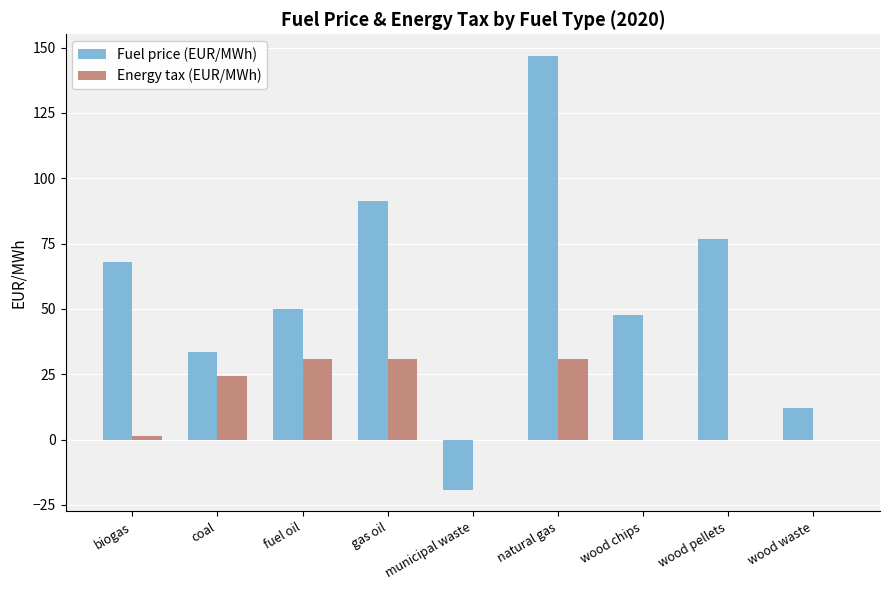

What is the maximum value shown in the chart?

146.8